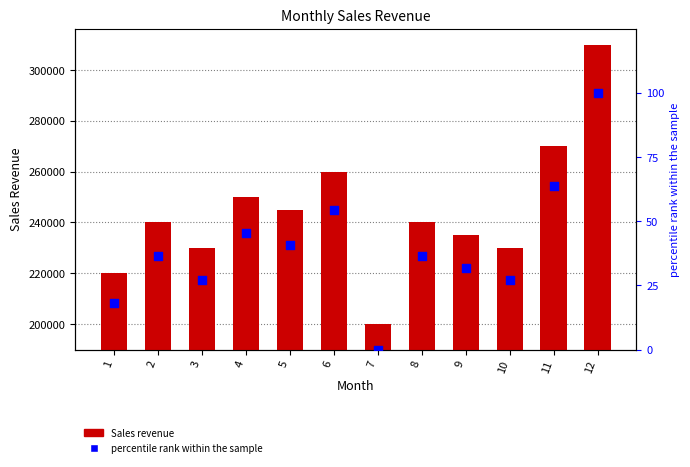

What is the total value across all series at 8?

240036.4